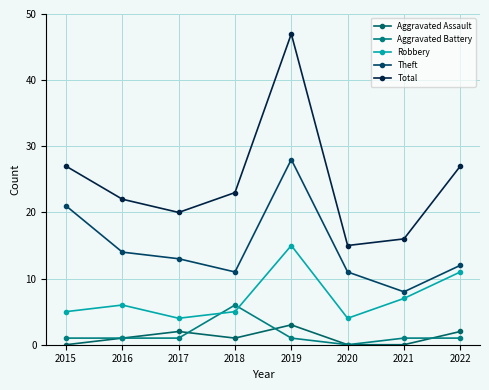

Count the number of data series in this chart.

5